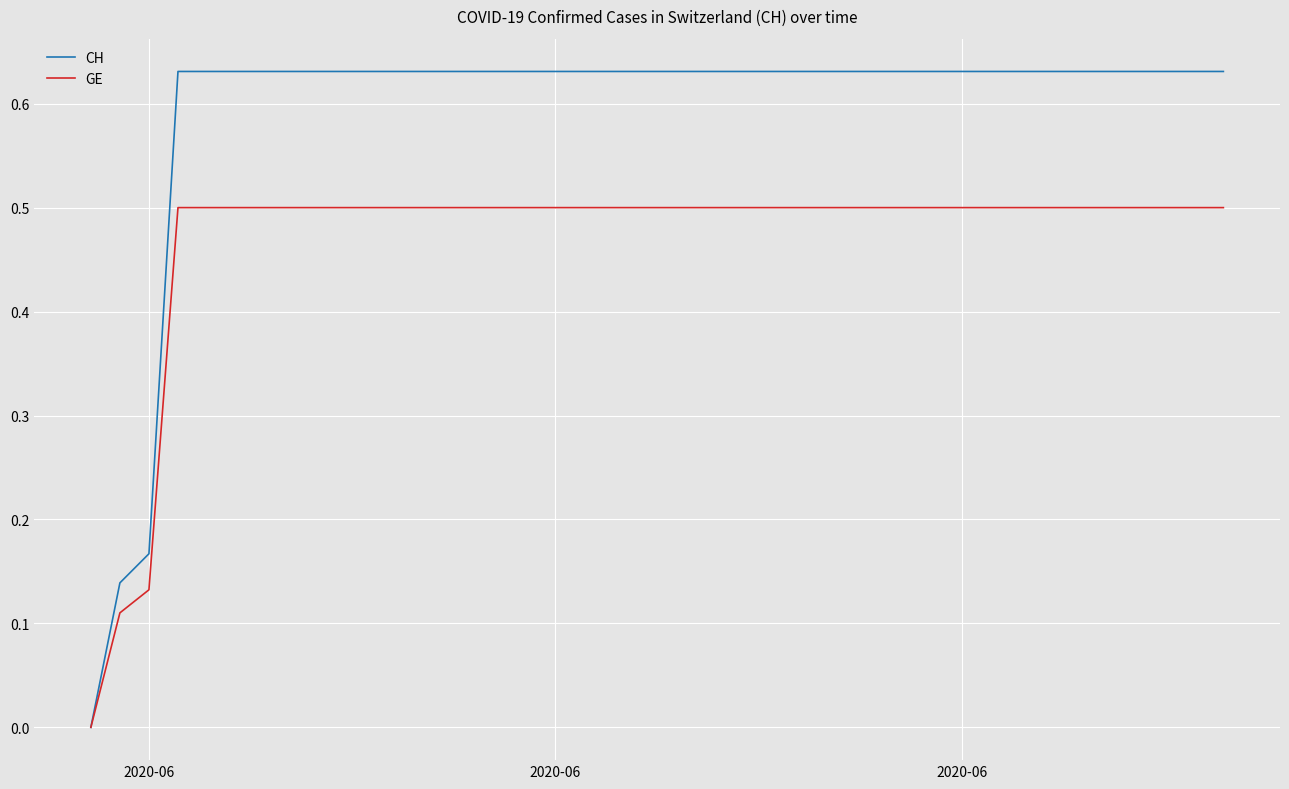

What are all the series names shown in the legend?

CH, GE